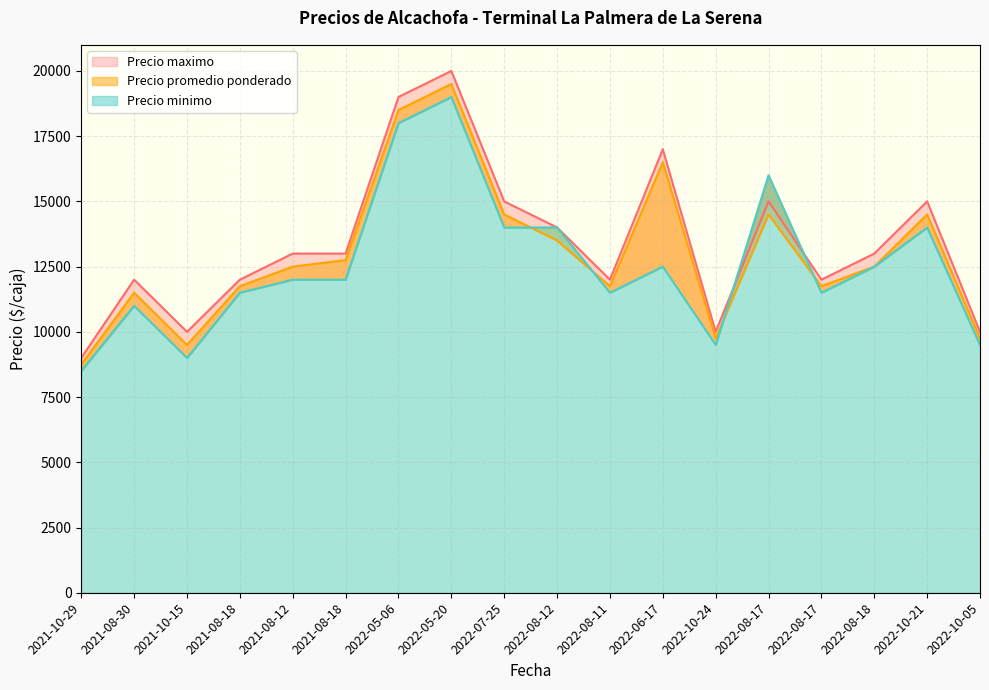

The Precio promedio ponderado series shows 7189 at 2021-08-18. True or false?

False